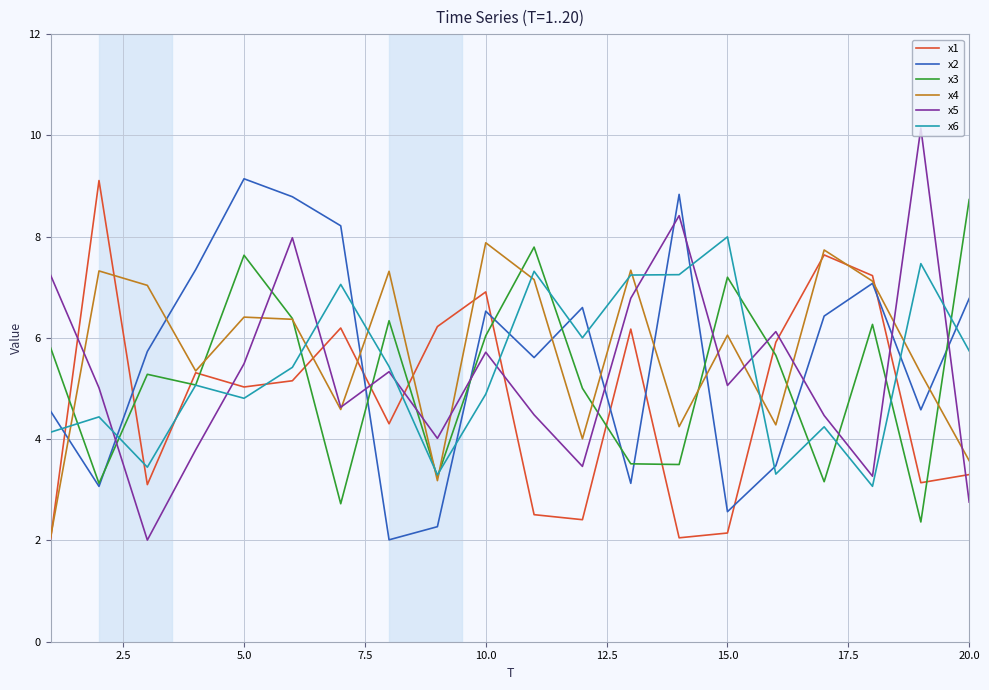

Which series has the widest spread of values?

x5